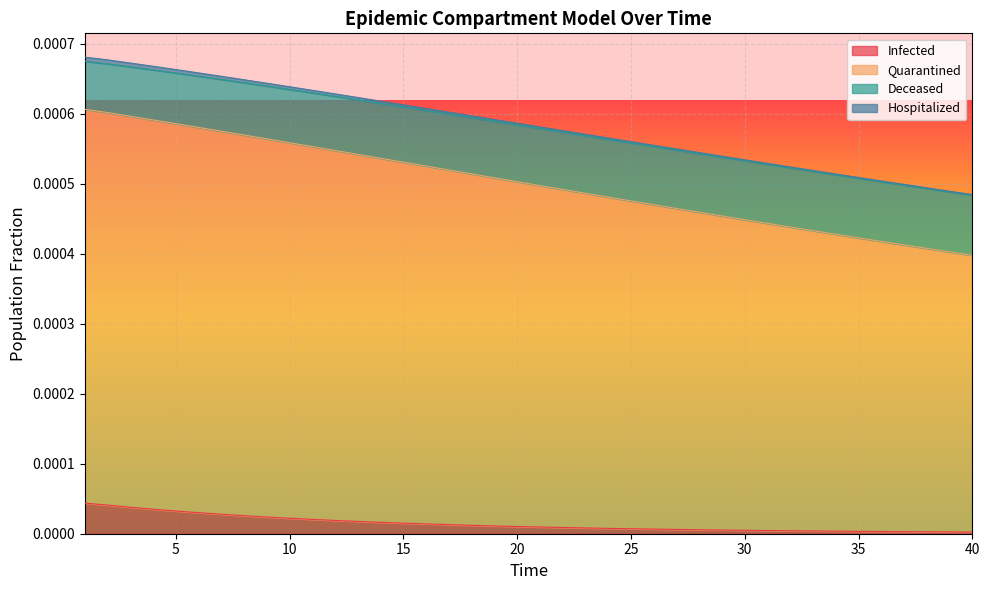

Does the chart display data point markers on the line(s)?

No